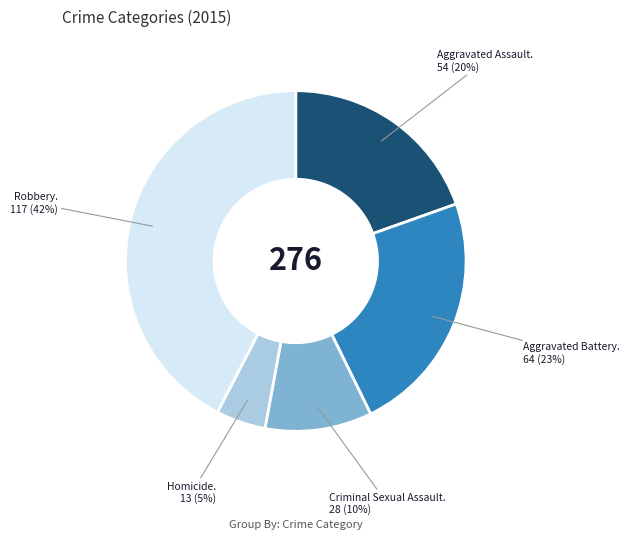

To the nearest percent, what is the average slice percentage?

20%